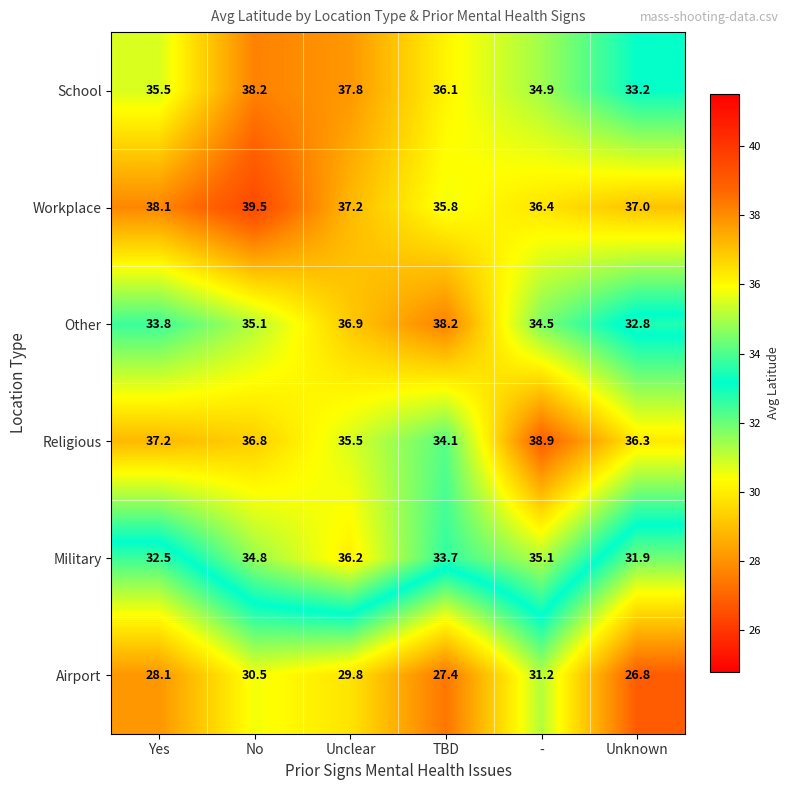

Rank the series at Yes from highest to lowest value.

Workplace, Religious, School, Other, Military, Airport